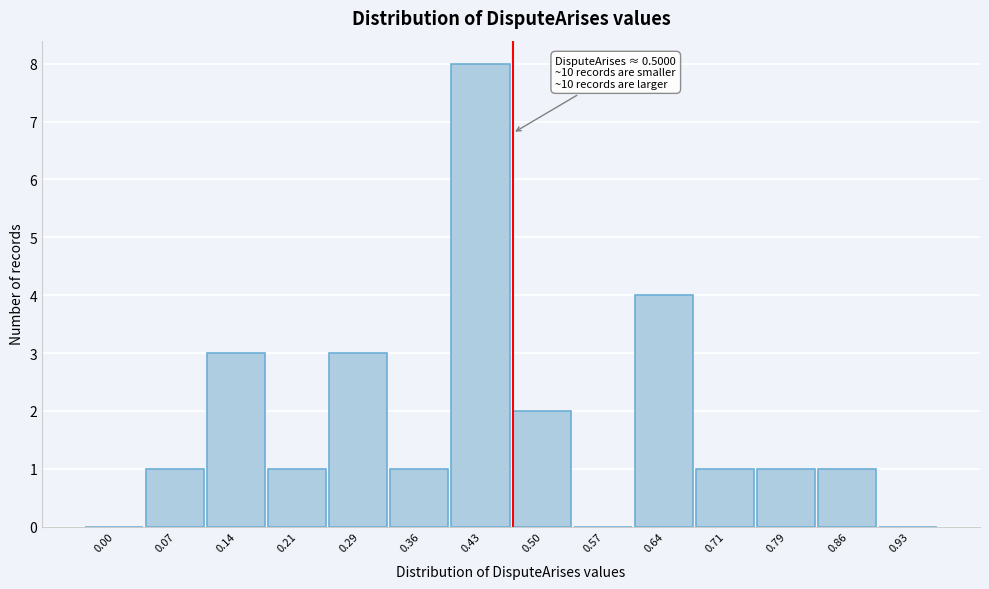

Reading right to left, transcribe all the data shown in this chart.

0.93=0	0.86=1	0.79=1	0.71=1	0.64=4	0.57=0	0.50=2	0.43=8	0.36=1	0.29=3	0.21=1	0.14=3	0.07=1	0.00=0